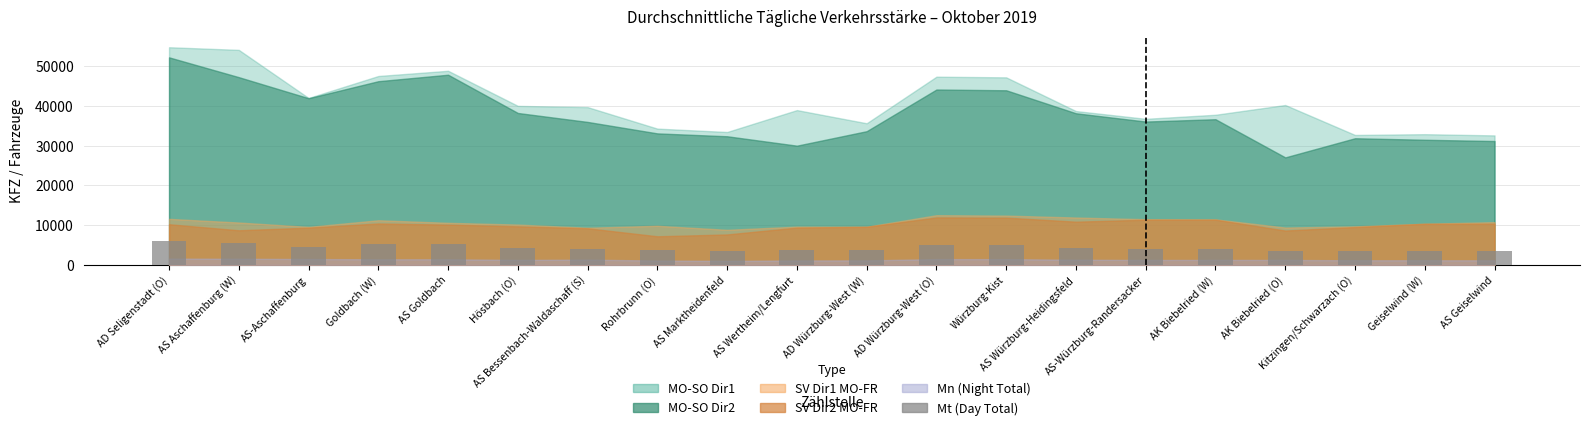

Between Geiselwind (W) and Goldbach (W), which is larger?

Goldbach (W)